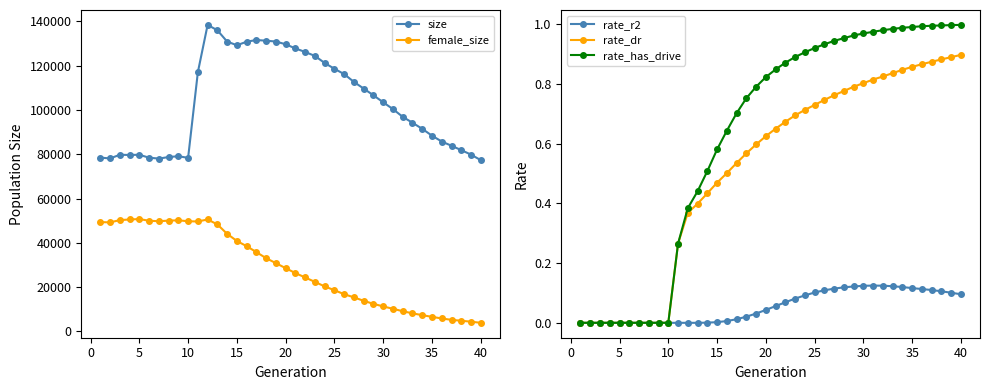

True or false: size has more than 0 interior local peaks.

True